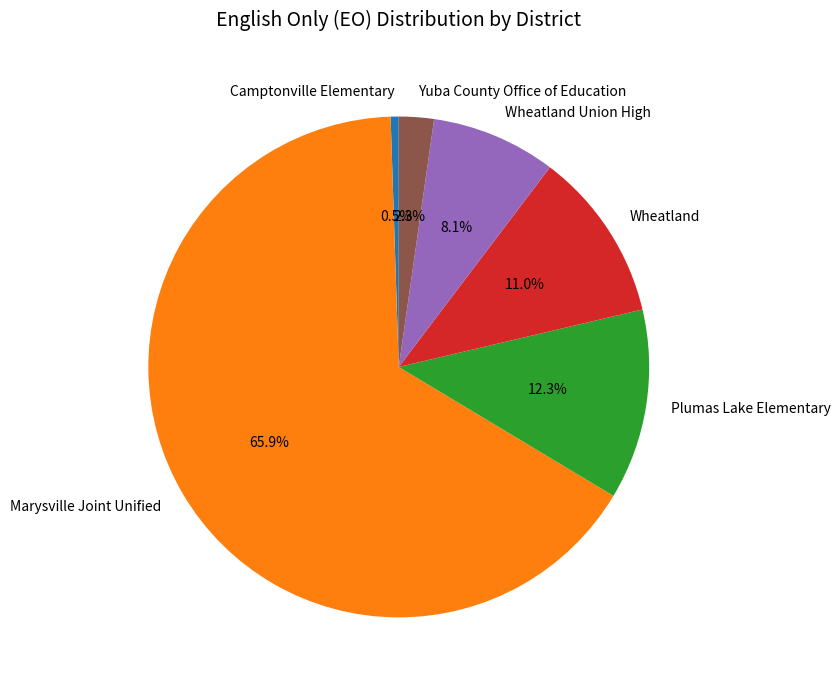

Is the sum of Plumas Lake Elementary and Wheatland Union High greater than half?

No